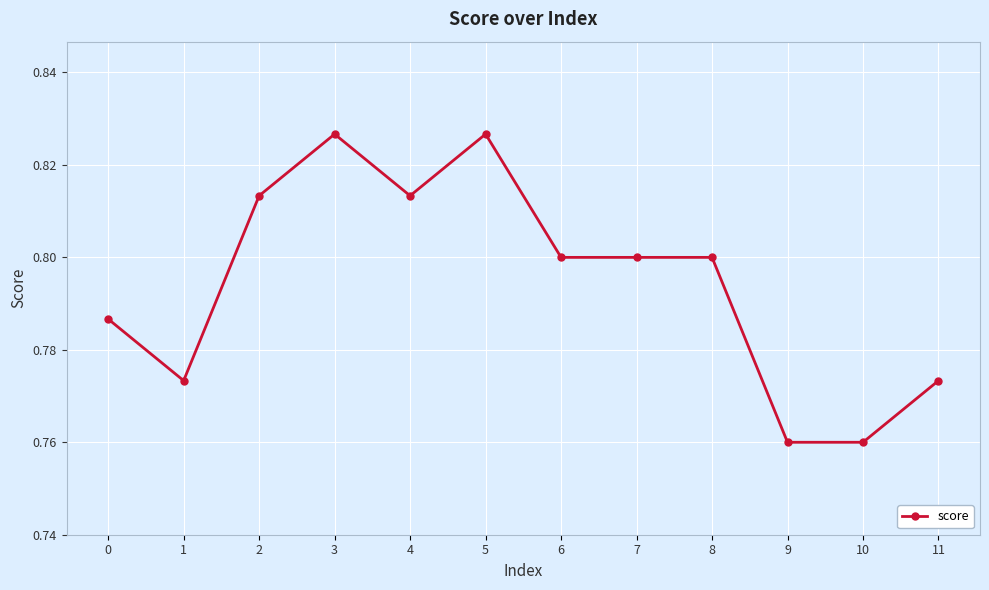

Between 1 and 8, which is larger?

8